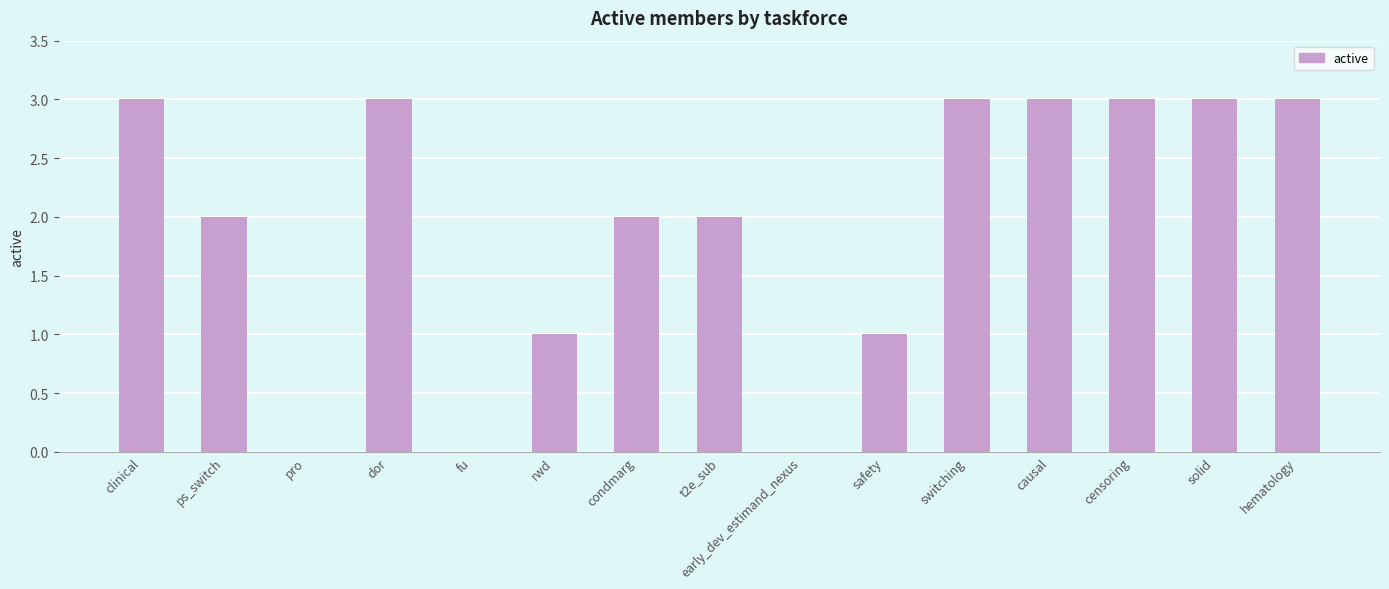

What is the difference between the values at fu and solid?

3